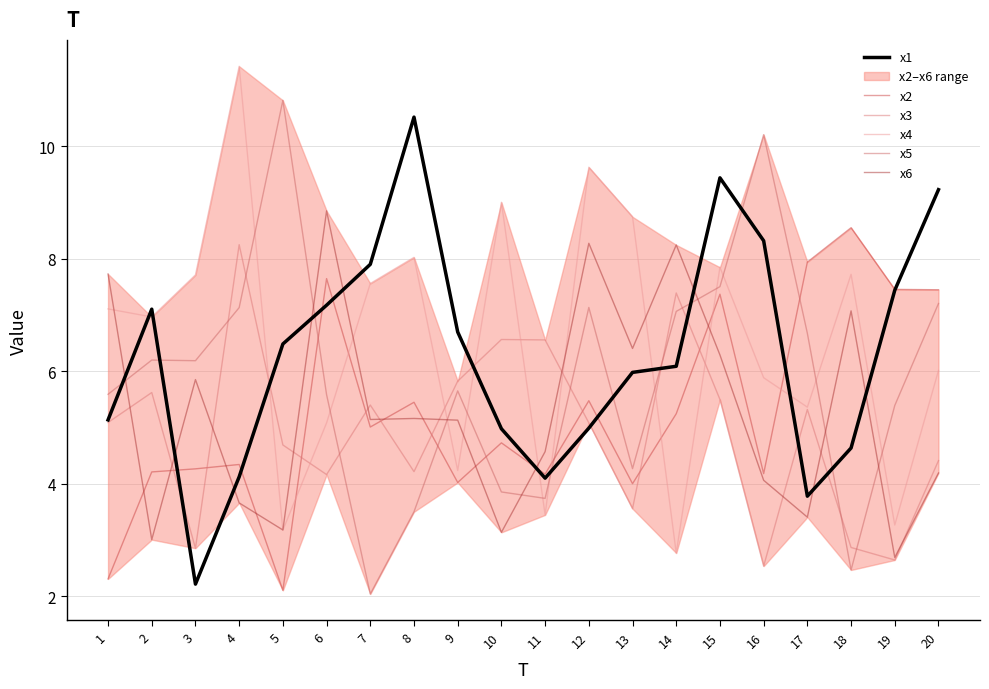

In x3, how many points are higher than both neighbors (excluding endpoints)?

6